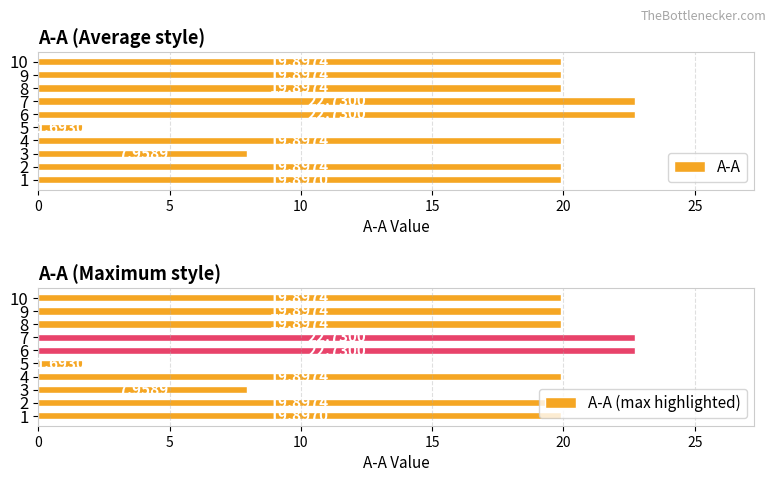

Which series has the largest range (max minus min)?

A-A